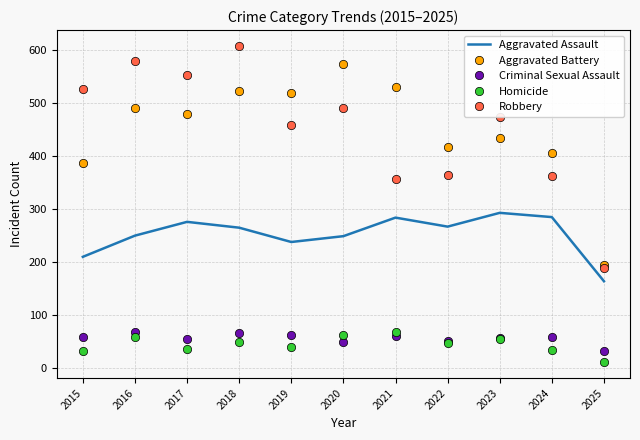

True or false: Aggravated Battery has more than 1 interior local peaks.

True